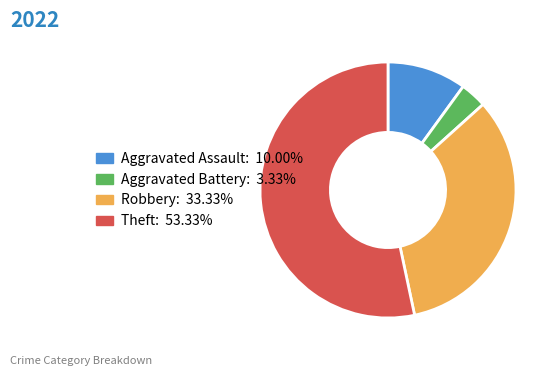

Is it true that Theft is 53% of the pie?

True